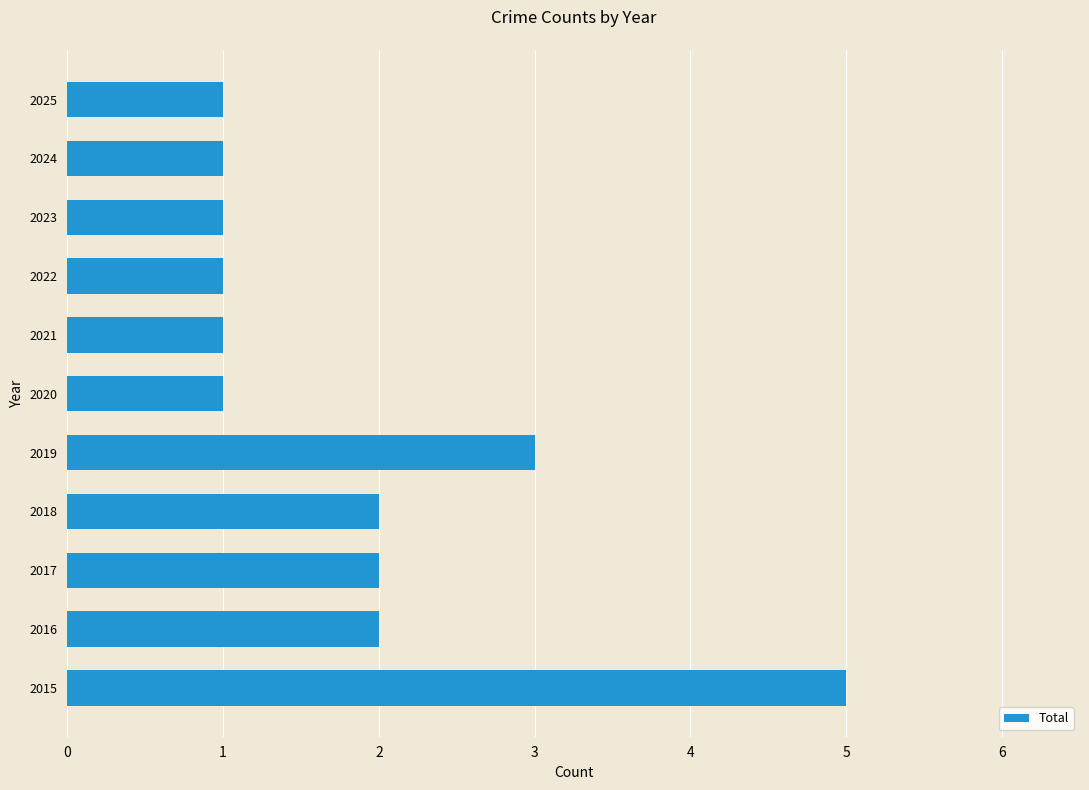

What is the change in value from 2015 to 2024?

-4